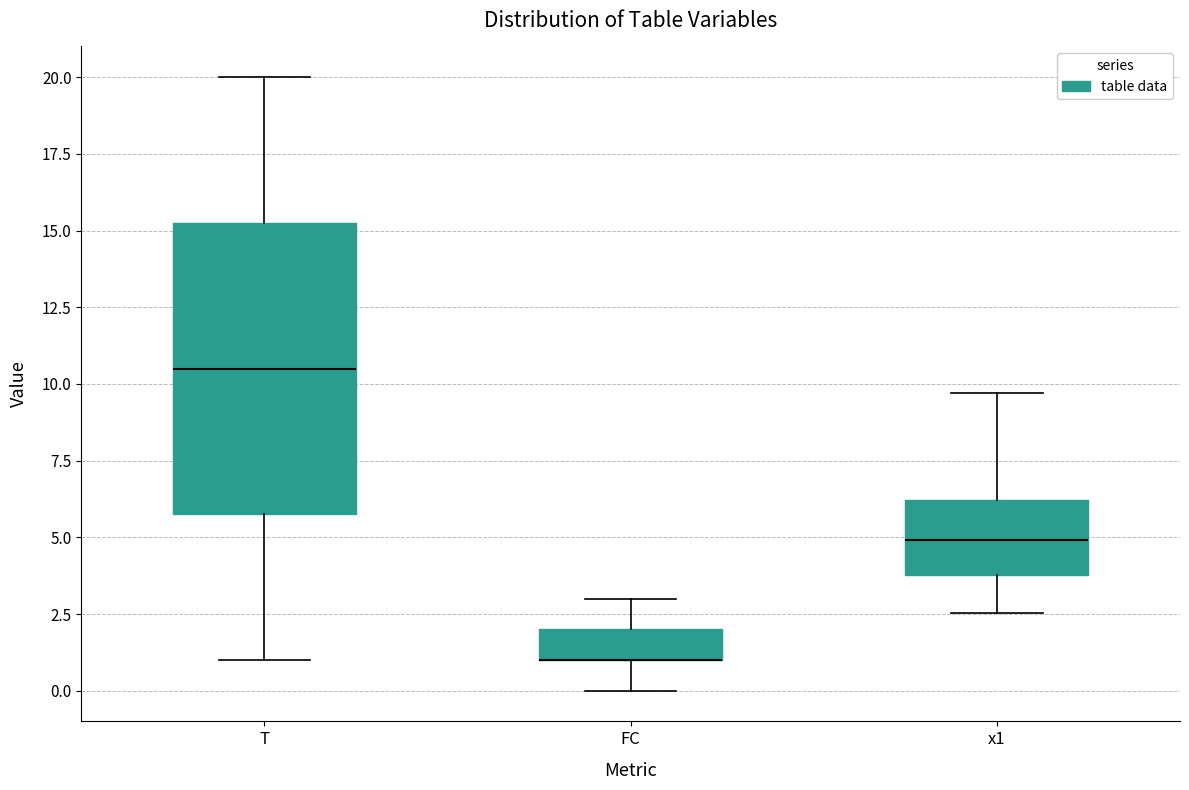

Reading left to right, read every box against the y-axis: the position of its median line, the range the box covers, and the ends of its whiskers. The values are not printed on the chart, so give them approximately, as read against the axis.

T: median 10.5, box 6.0 to 15.5, whiskers 1.0 to 20.0
FC: median 1.0 (drawn on the box's lower edge), box 1.0 to 2.0, whiskers 0.0 to 3.0
x1: median 5.0, box 4.0 to 6.0, whiskers 2.5 to 9.5